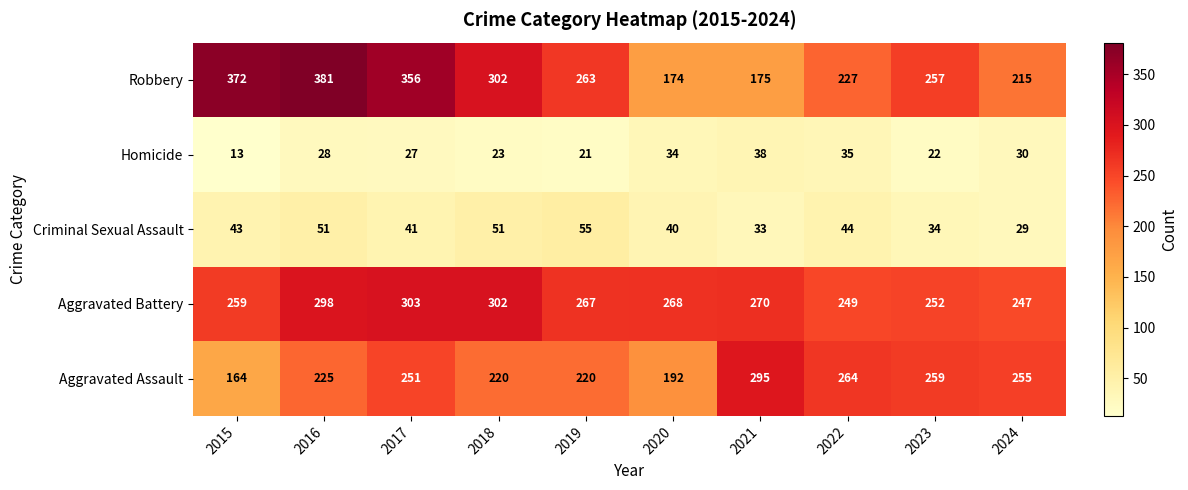

What is the sum of the Robbery values at 2019 and 2023?

520